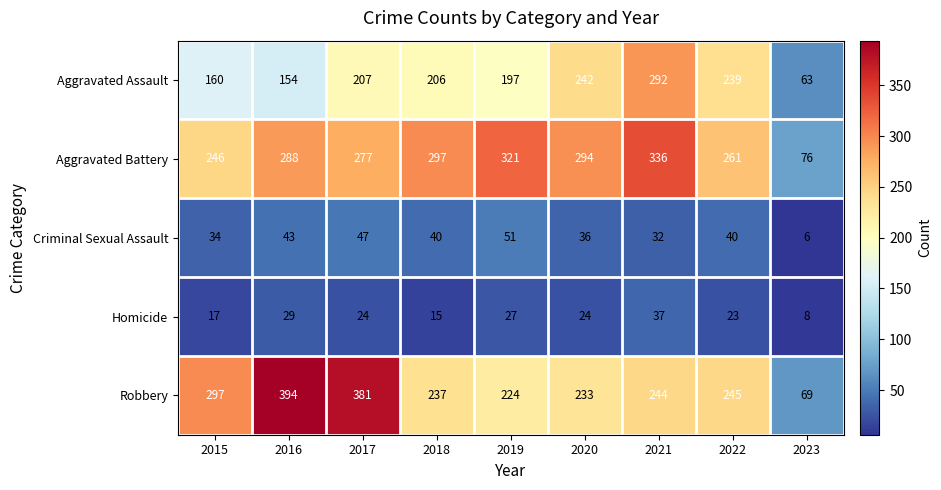

Which series changed the most between 2016 and 2018?

Robbery